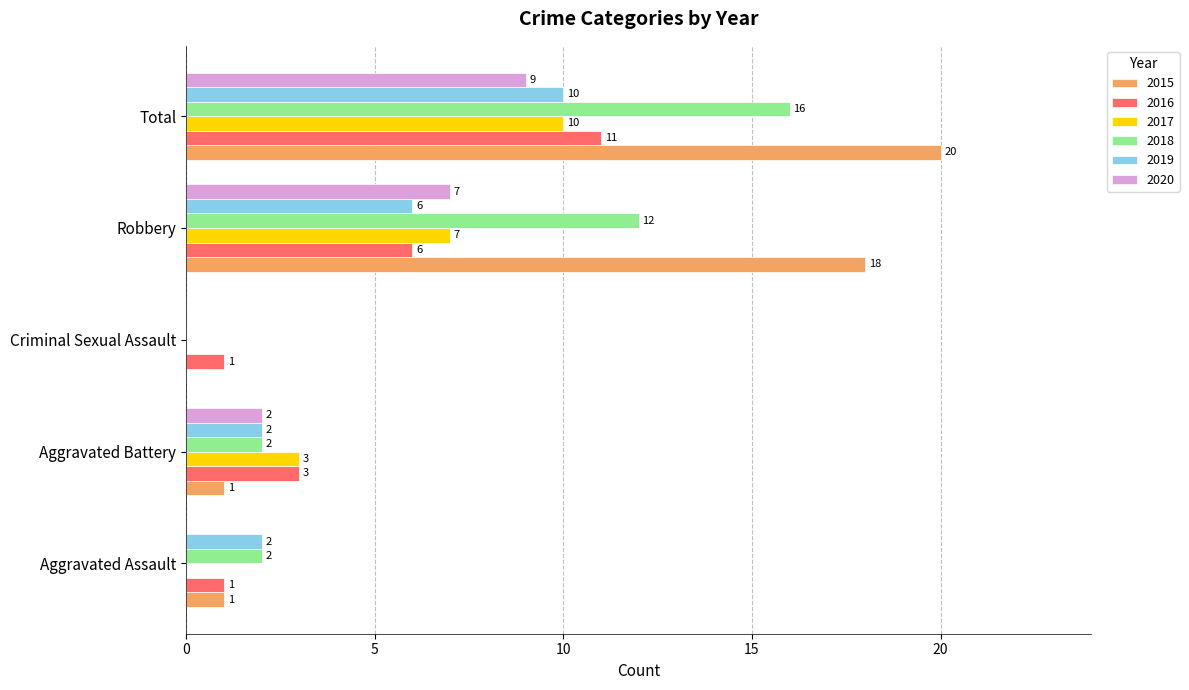

Read the 2015 value at Total, to the nearest 5.

20